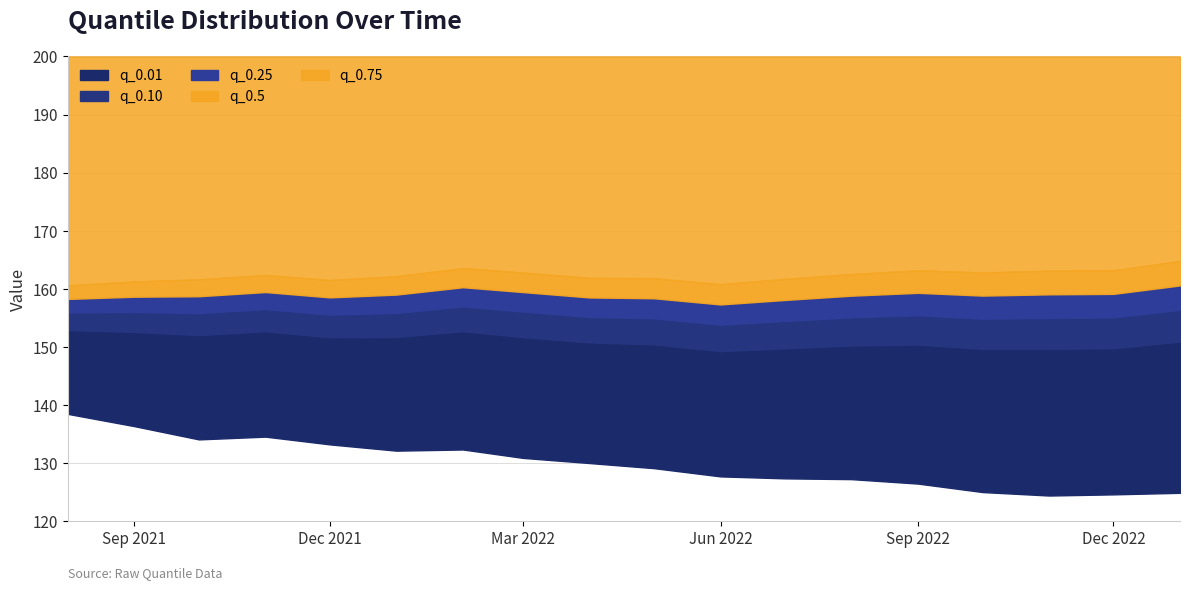

What is the greatest value displayed?

164.8